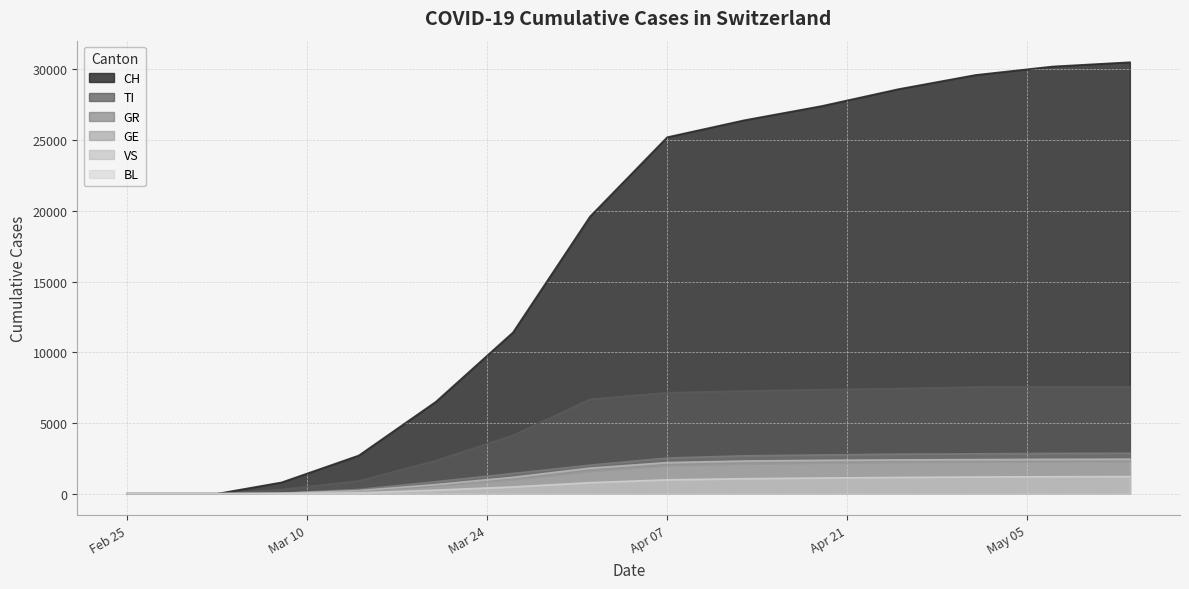

What is the highest value of the VS series?

2440